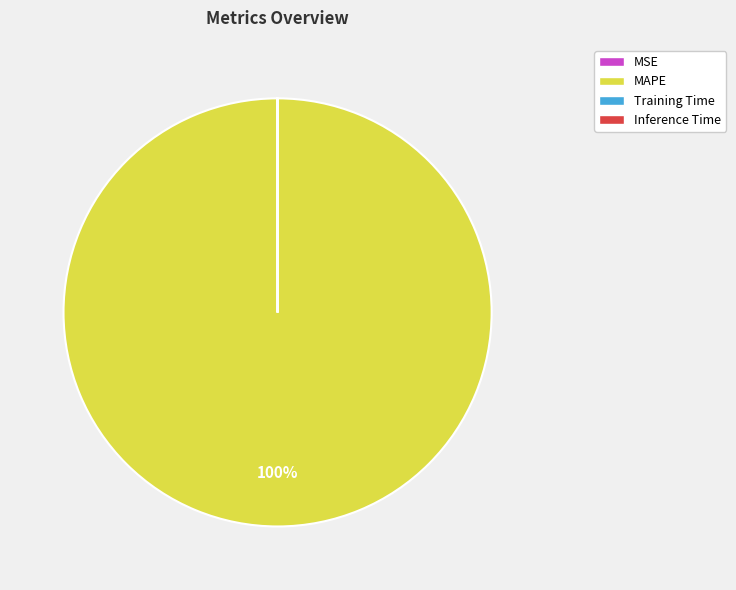

To the nearest percent, what percentage of the pie is MAPE?

100%